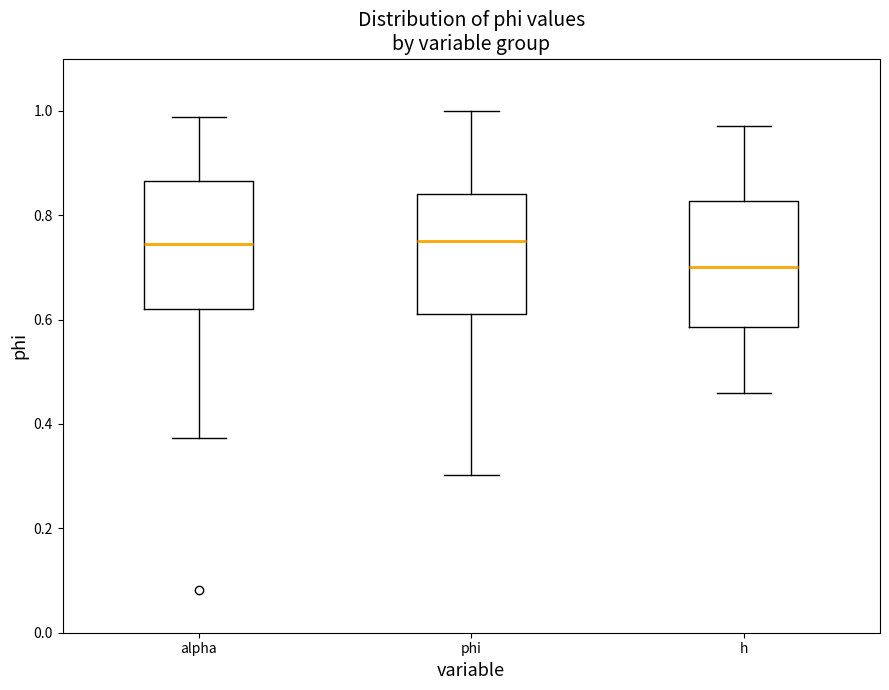

Which box's median line is the lowest?

h